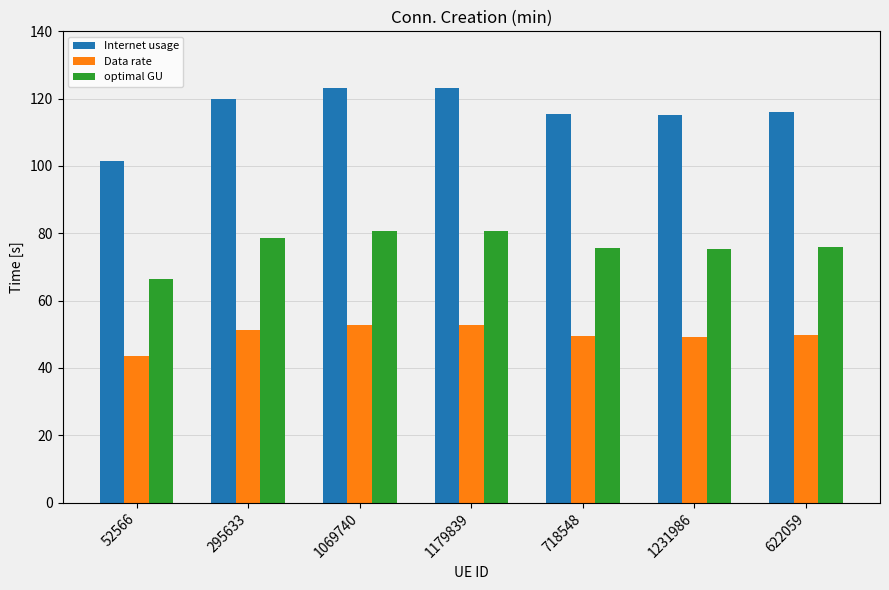

Is the value of Data rate at 718548 greater than the value of Internet usage at 718548?

No